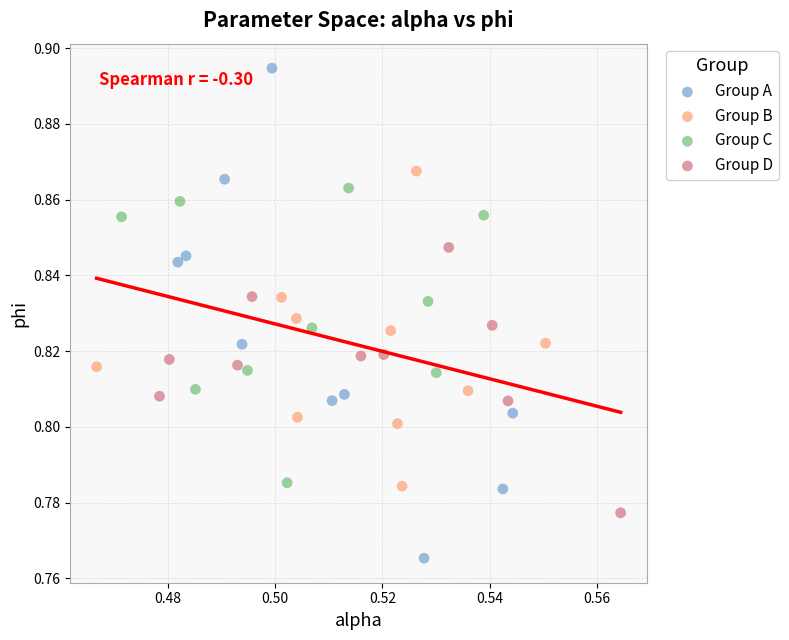

Which series contains the lowest Y value?

Group A